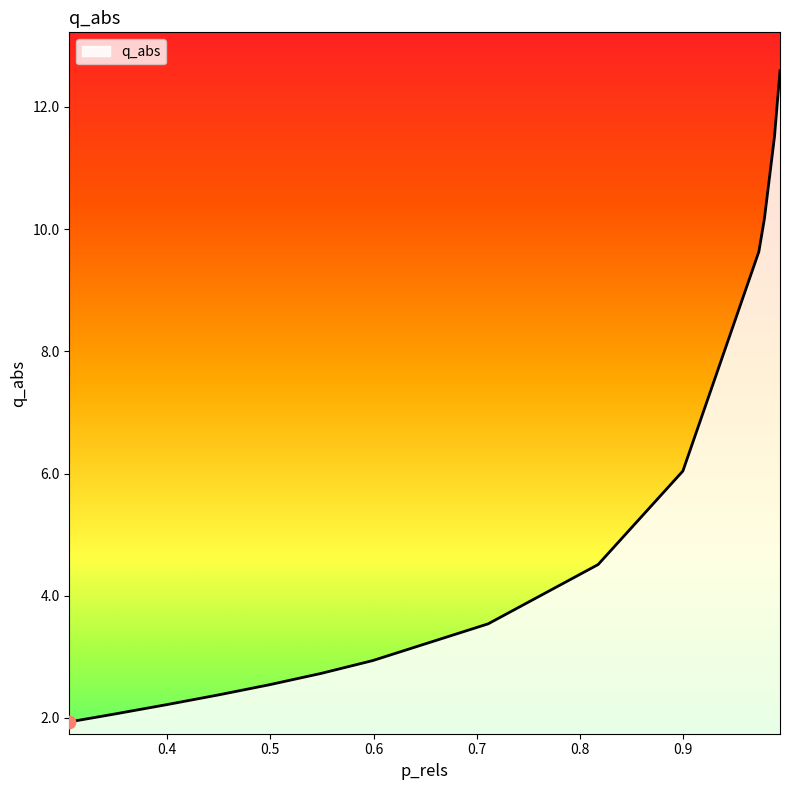

What is the difference between the maximum and minimum values?

10.7